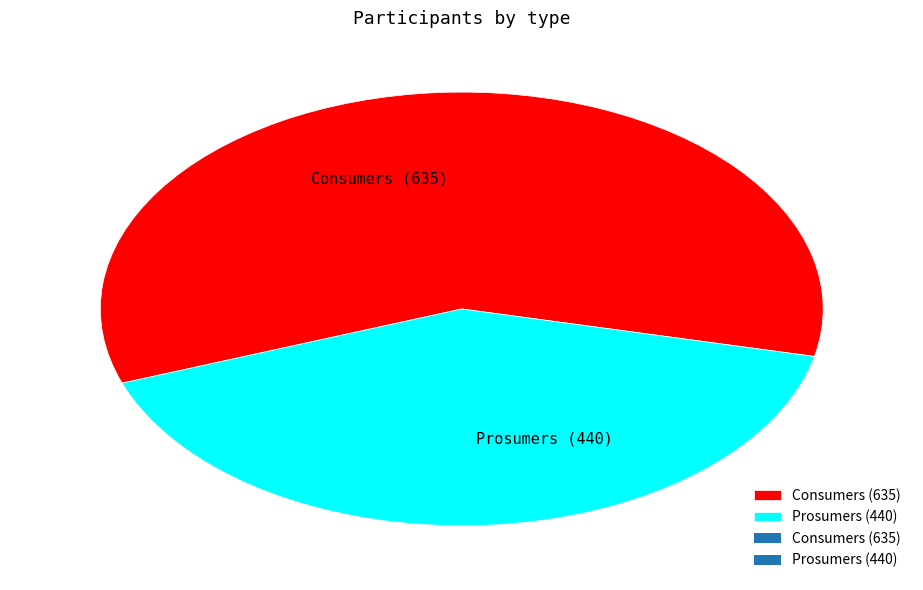

Which category has the biggest portion of the pie?

Consumers